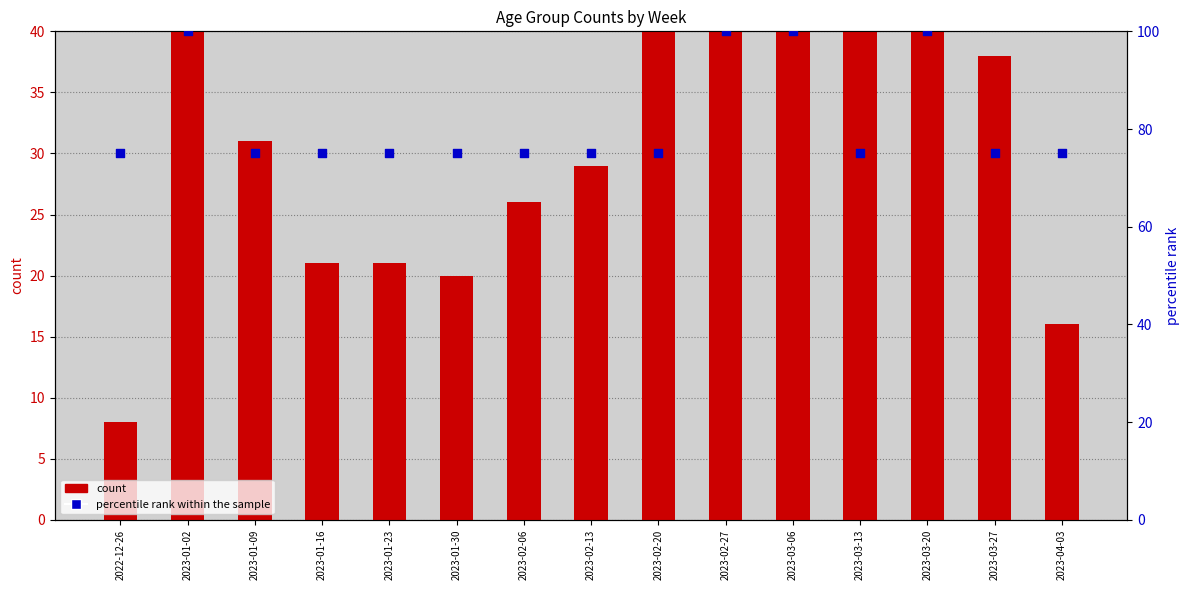

At how many categories does at least one series exceed 66?

15